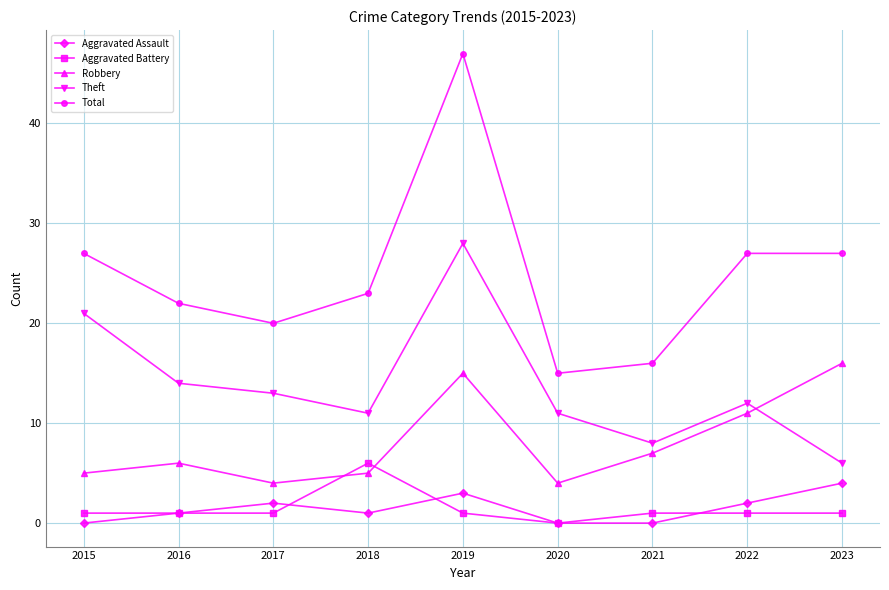

At which label does Total reach its minimum?

2020